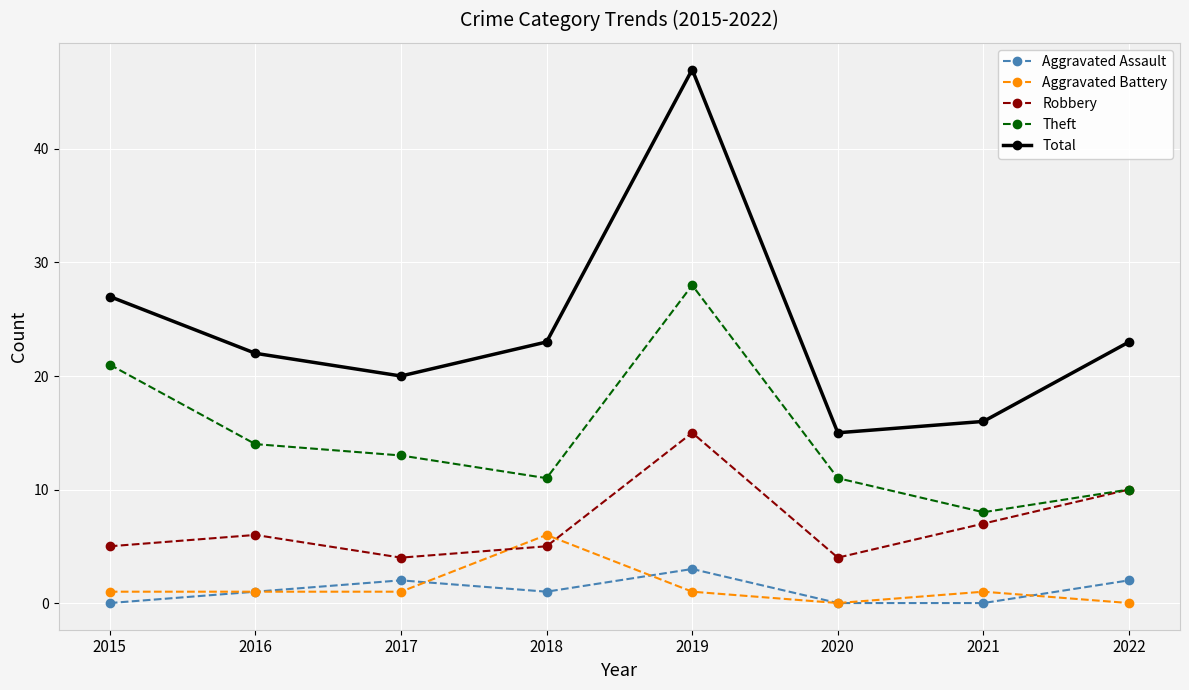

Is the value of Aggravated Assault at 2019 greater than the value of Aggravated Battery at 2017?

Yes